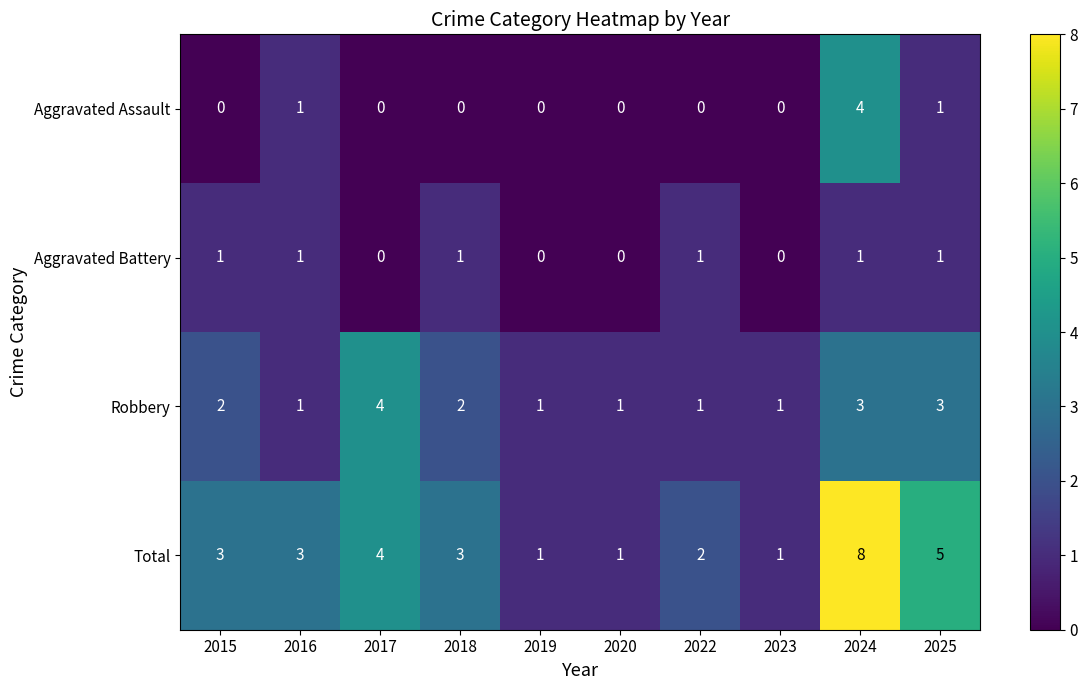

What is the greatest value displayed?

8